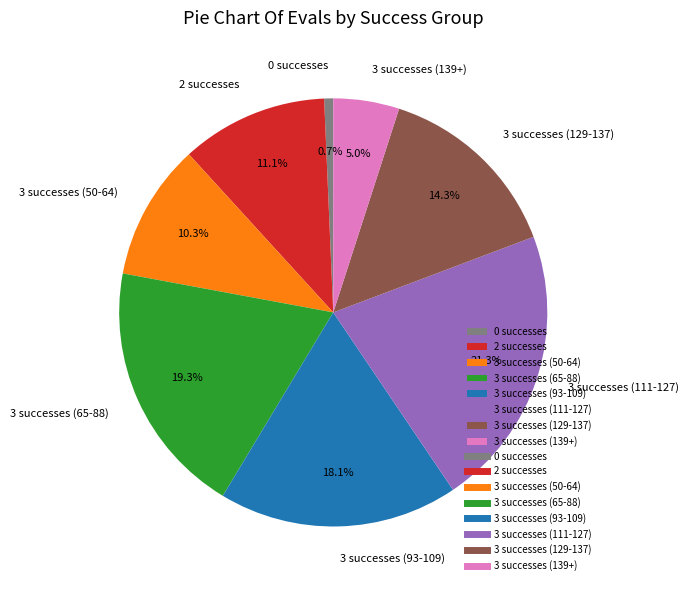

To the nearest percent, what is the difference between the largest and smallest slice percentages?

21%